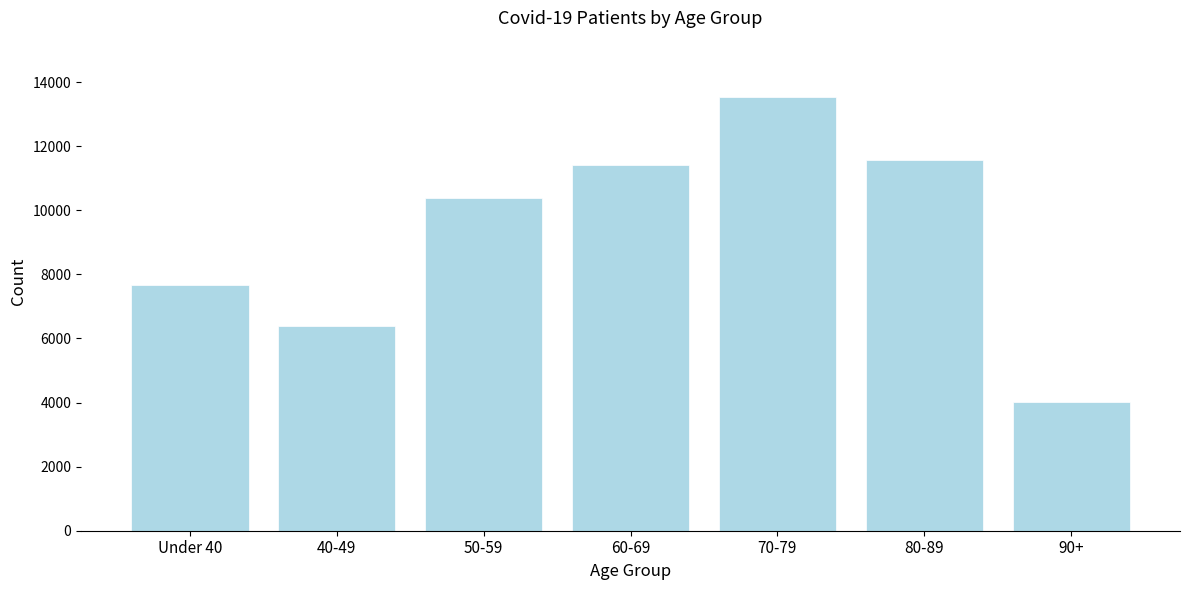

Reading right to left, what are all the values shown in this chart?

4019	11578	13523	11422	10370	6383	7665